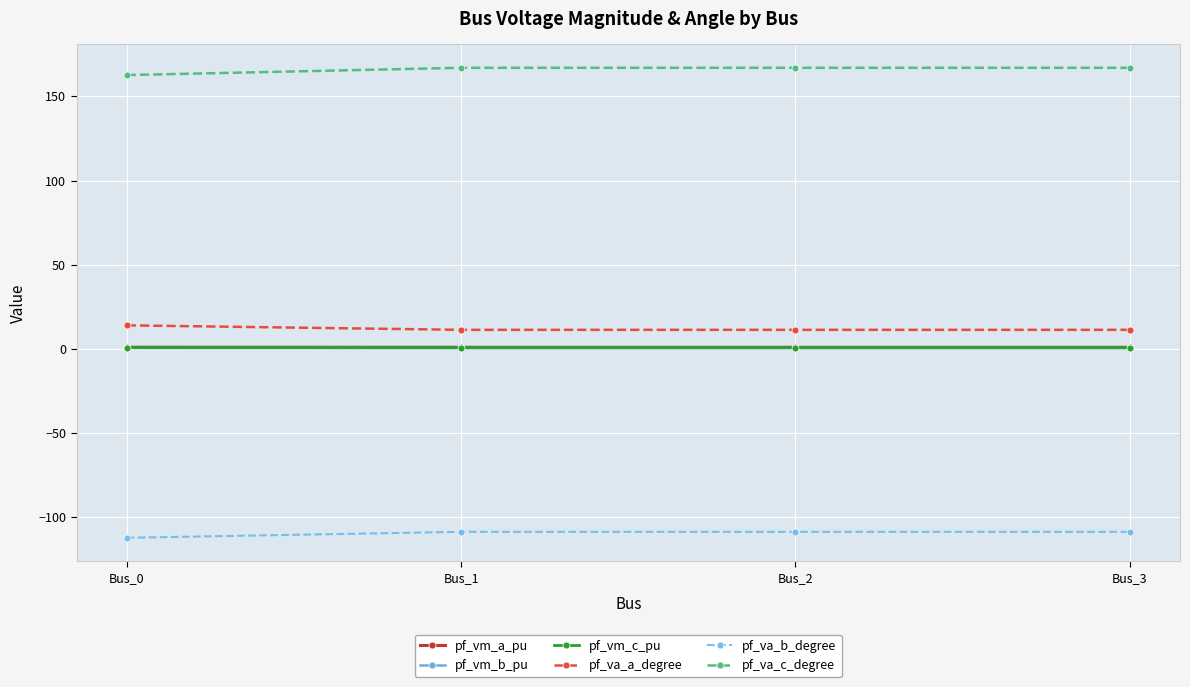

The value of pf_va_b_degree at Bus_3 is -108.6. True or false?

True